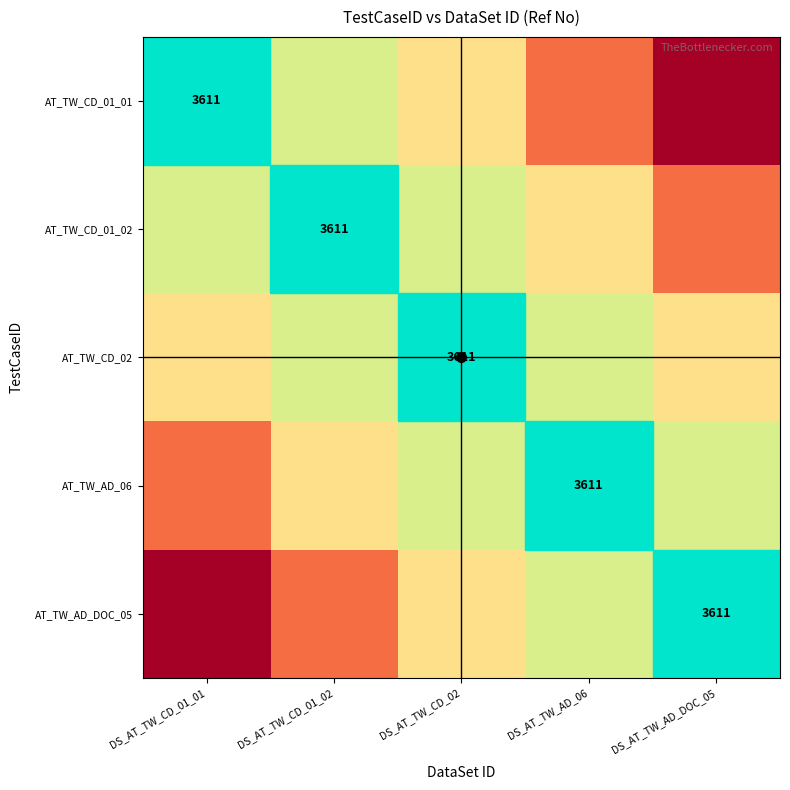

The value of AT_TW_AD_DOC_05 at DS_AT_TW_AD_DOC_05 is 3611. True or false?

True